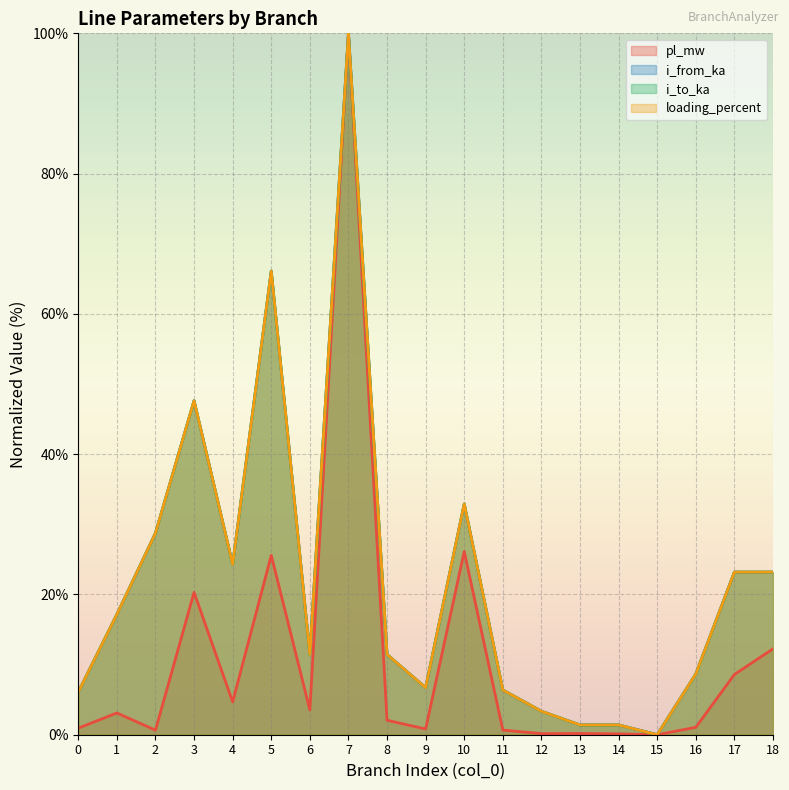

Does the chart display data point markers on the line(s)?

No